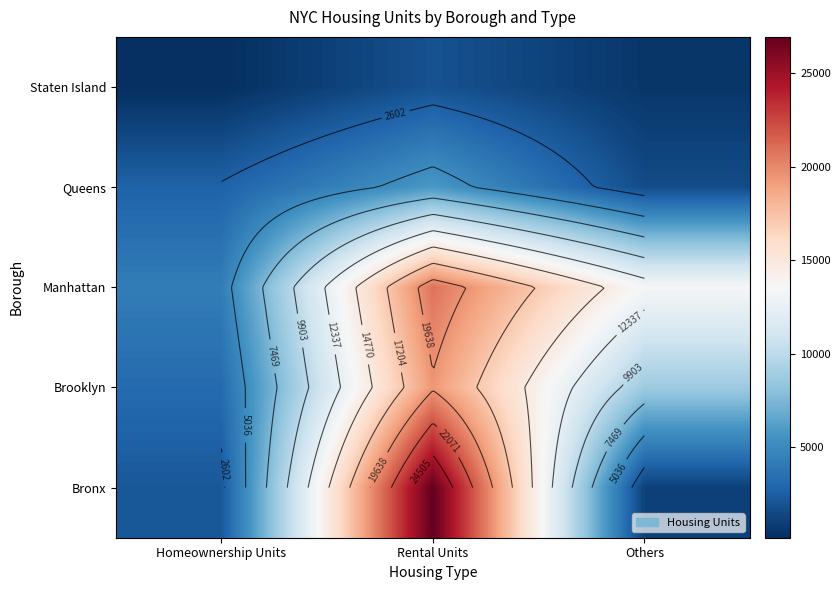

Which series has the widest spread of values?

Bronx